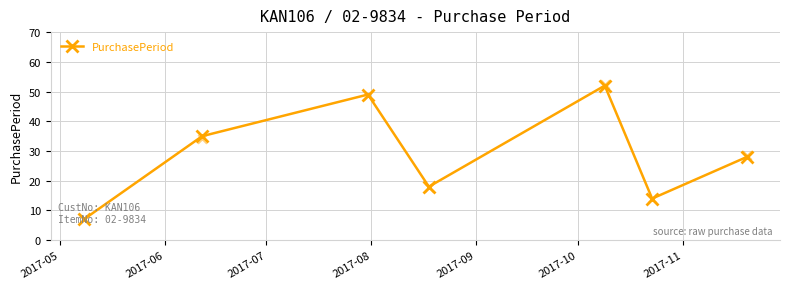

What is the value of the PurchasePeriod point at the 6th from the left?

14